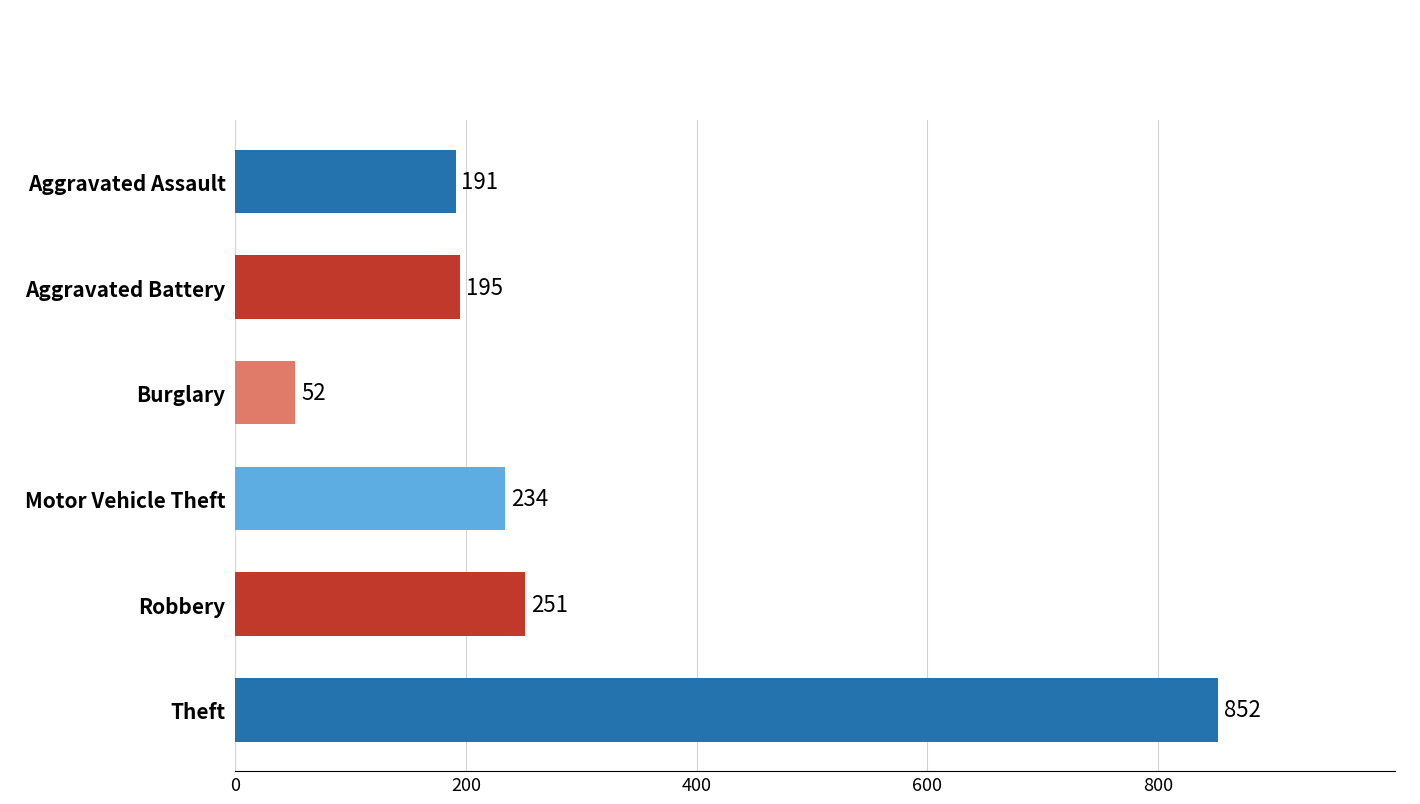

Between Motor Vehicle Theft and Theft, which is larger?

Theft